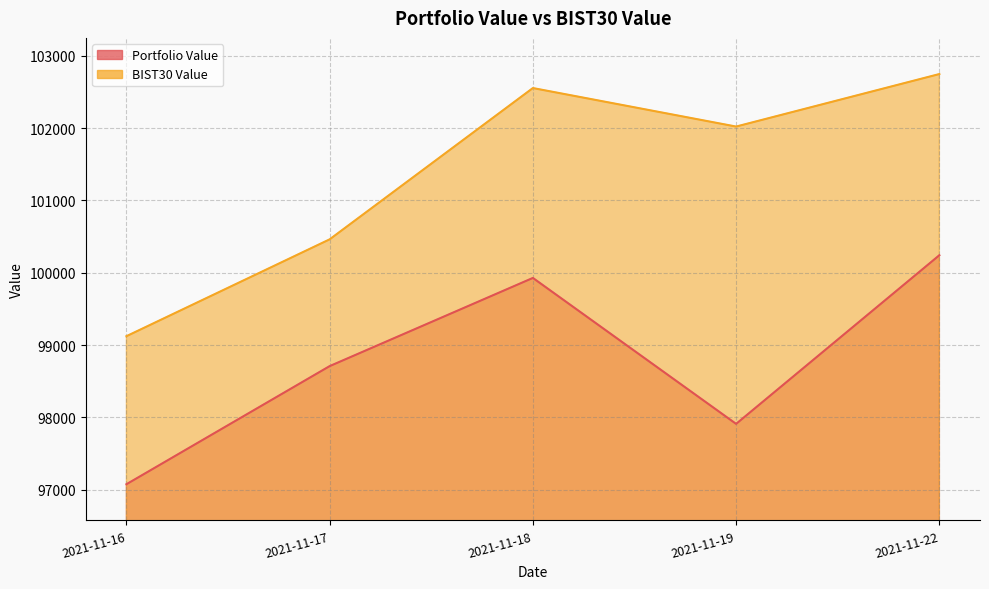

True or false: BIST30 Value and Portfolio Value intersect in this chart.

False